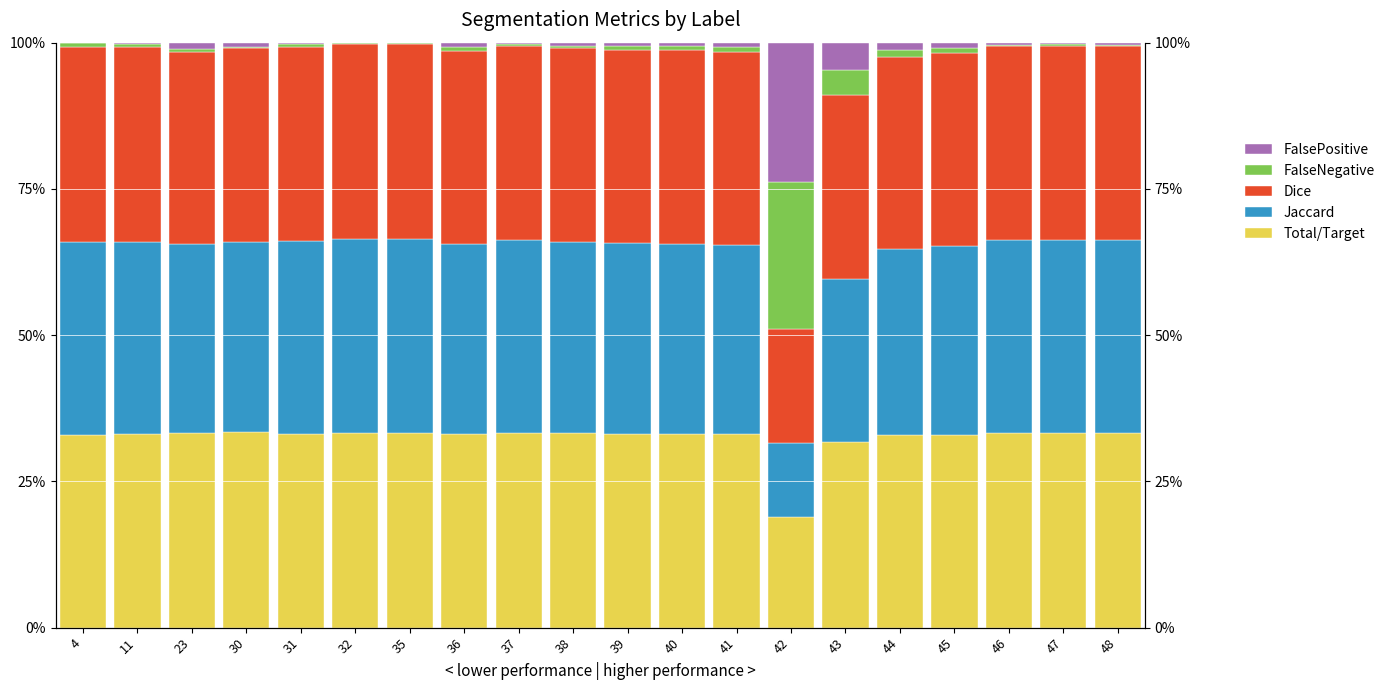

What is the value of the Total/Target bar at the 12th from the left?

0.3